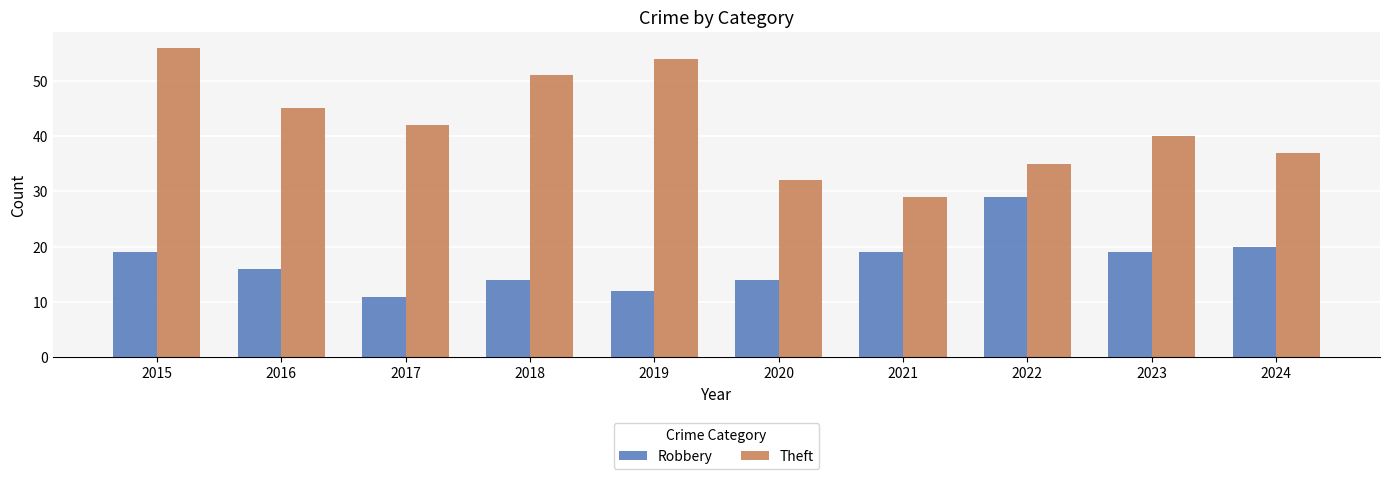

How many values in the Robbery series are below 19?

5